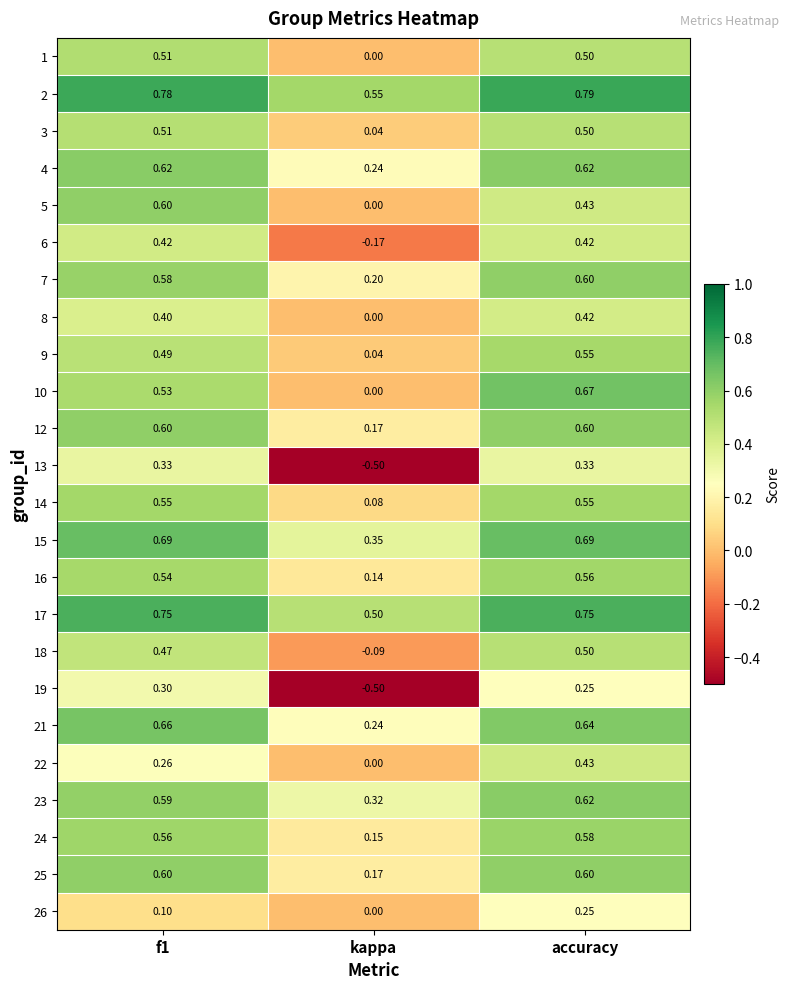

At which category is the sum across all series the highest?

accuracy